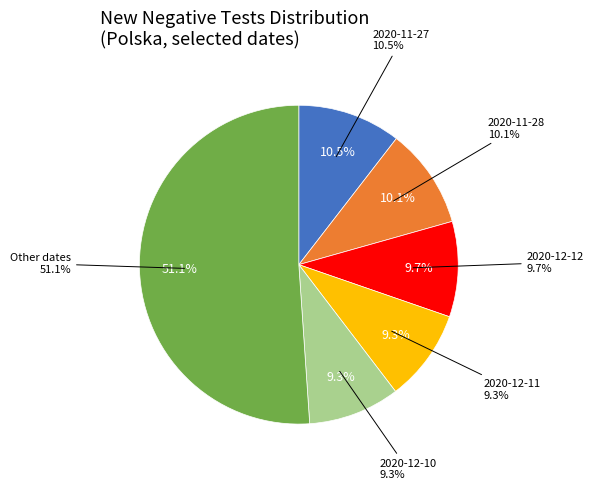

To the nearest percent, what percentage of the pie is 2020-12-10?

9%